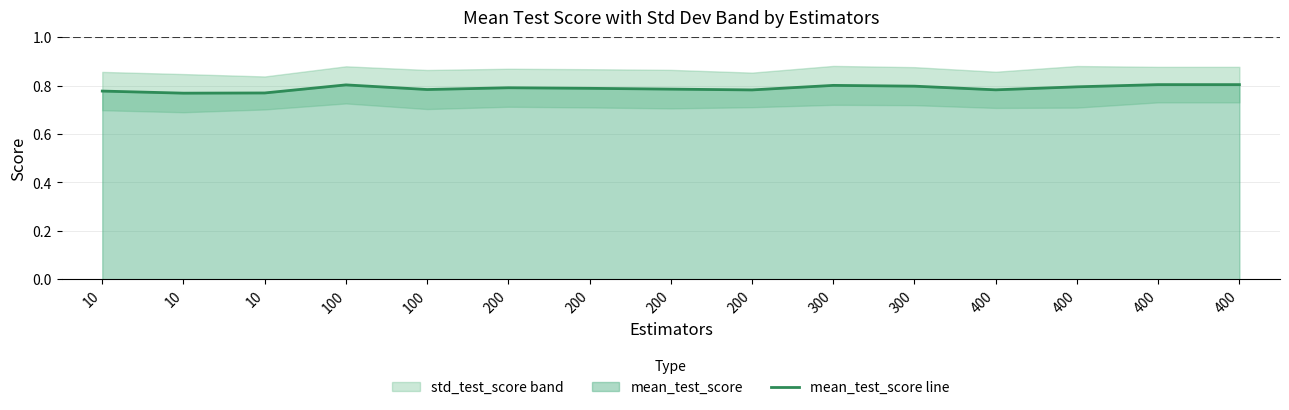

Does the chart have visible grid lines?

Yes